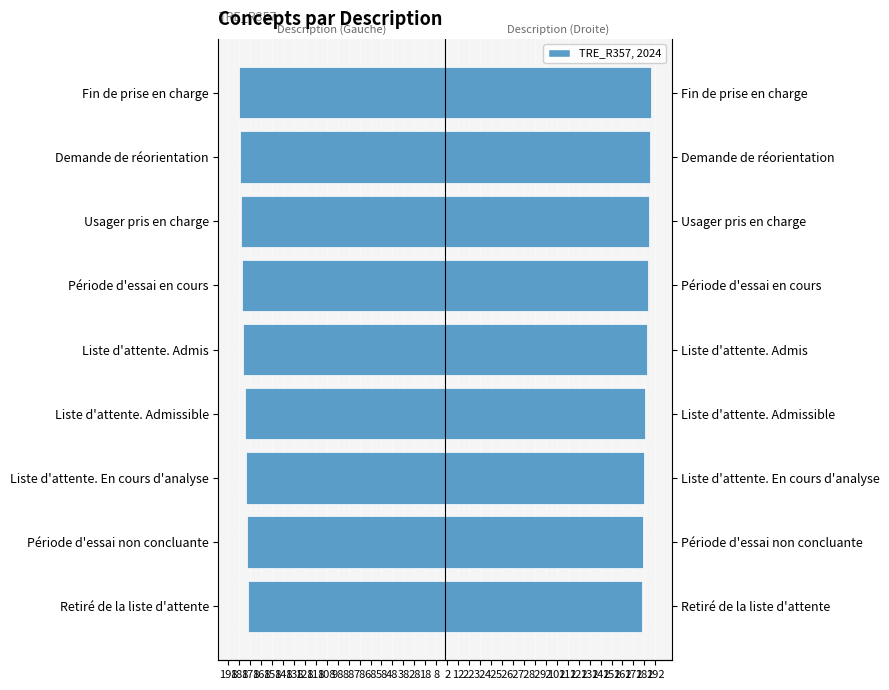

What is the value of the Concept (Right) bar at the 2nd from the left?

181